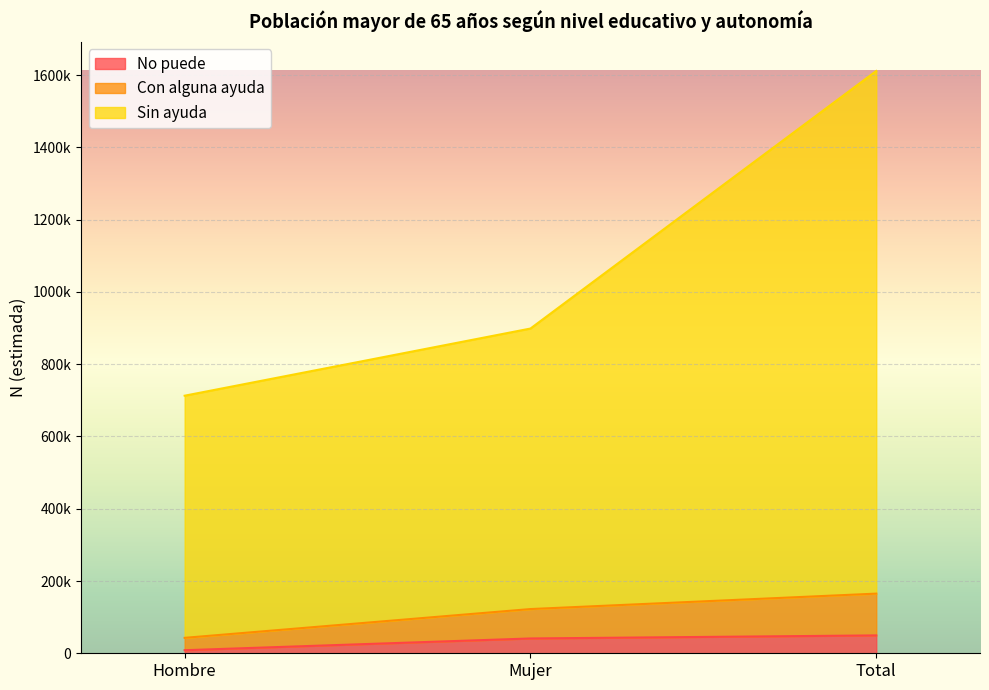

What are all the series names shown in the legend?

No puede, Con alguna ayuda, Sin ayuda